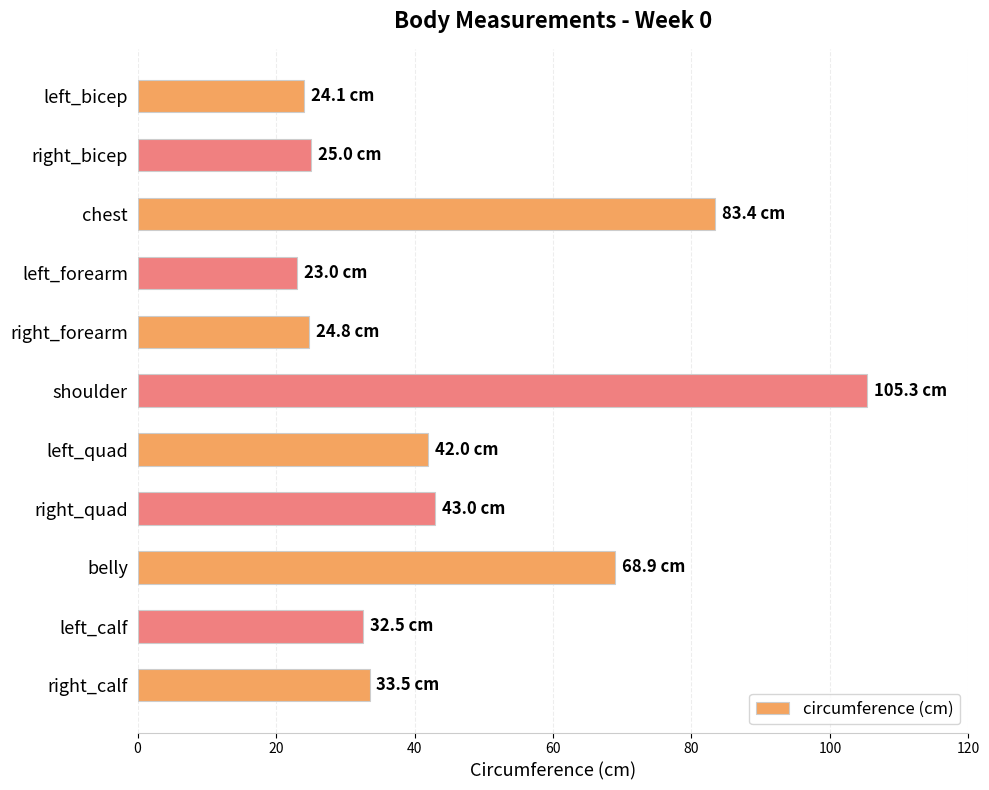

What is the ratio of the value at right_quad to the value at shoulder?

0.4